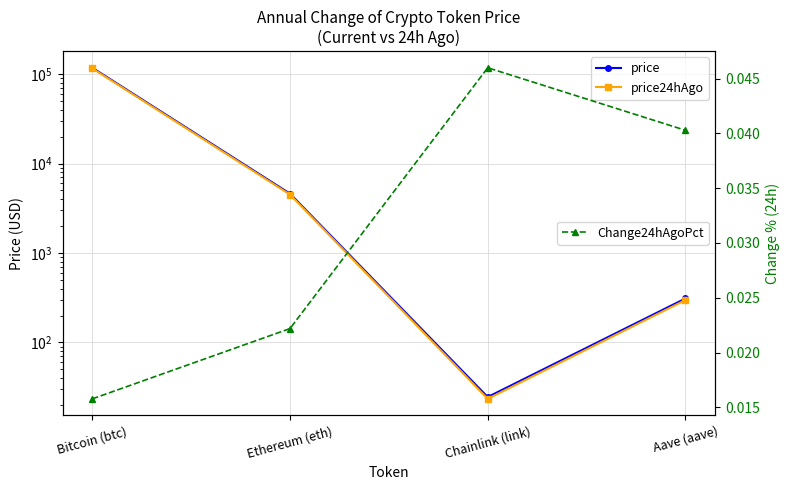

At how many categories does at least one series exceed 108407?

1